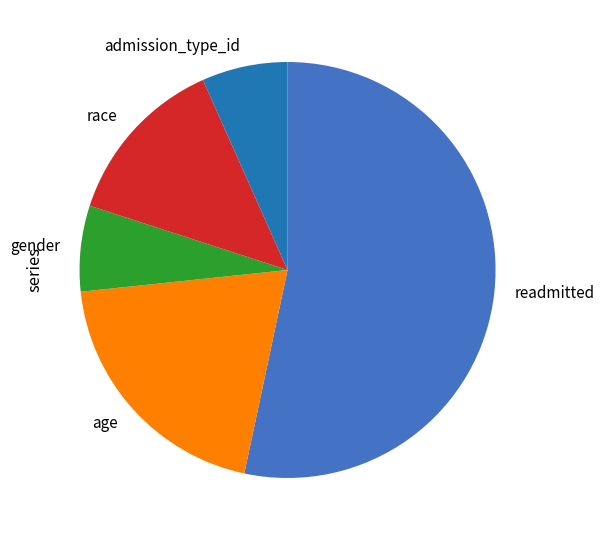

Which has a higher value, admission_type_id or age?

age